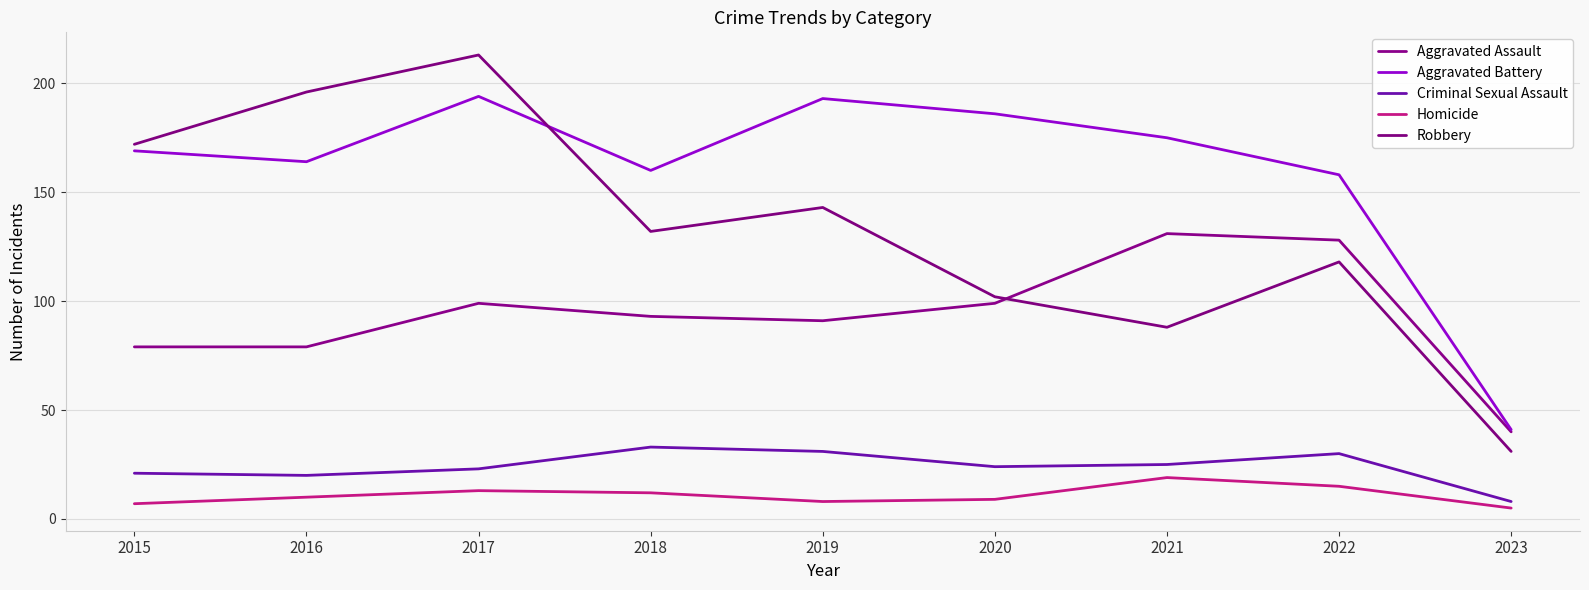

What is the value of the Criminal Sexual Assault point at the 1st from the left?

21